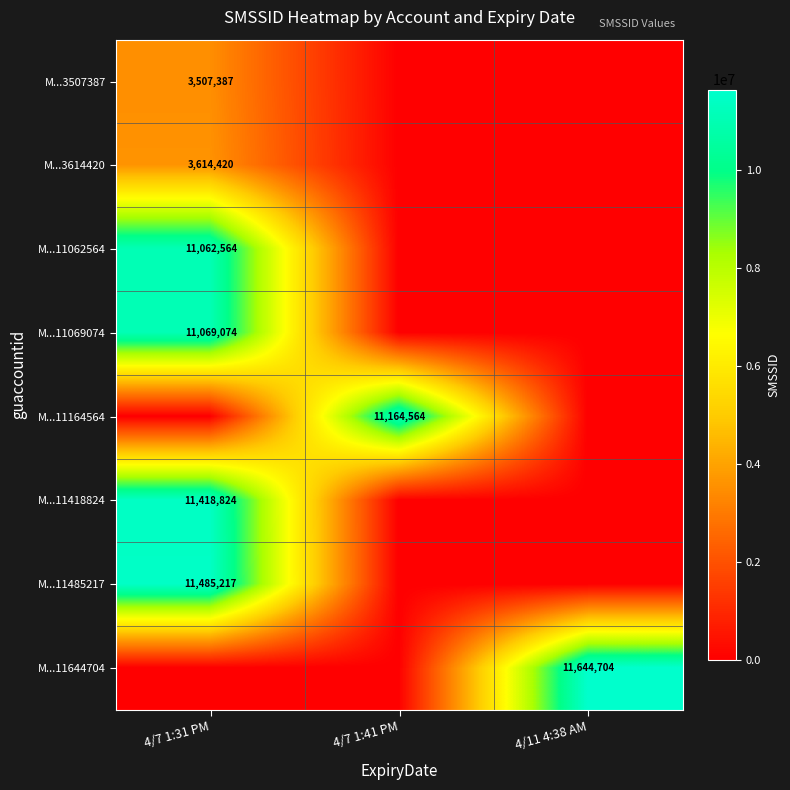

Between 4/7 1:31 PM and 4/7 1:41 PM, which is larger?

4/7 1:31 PM